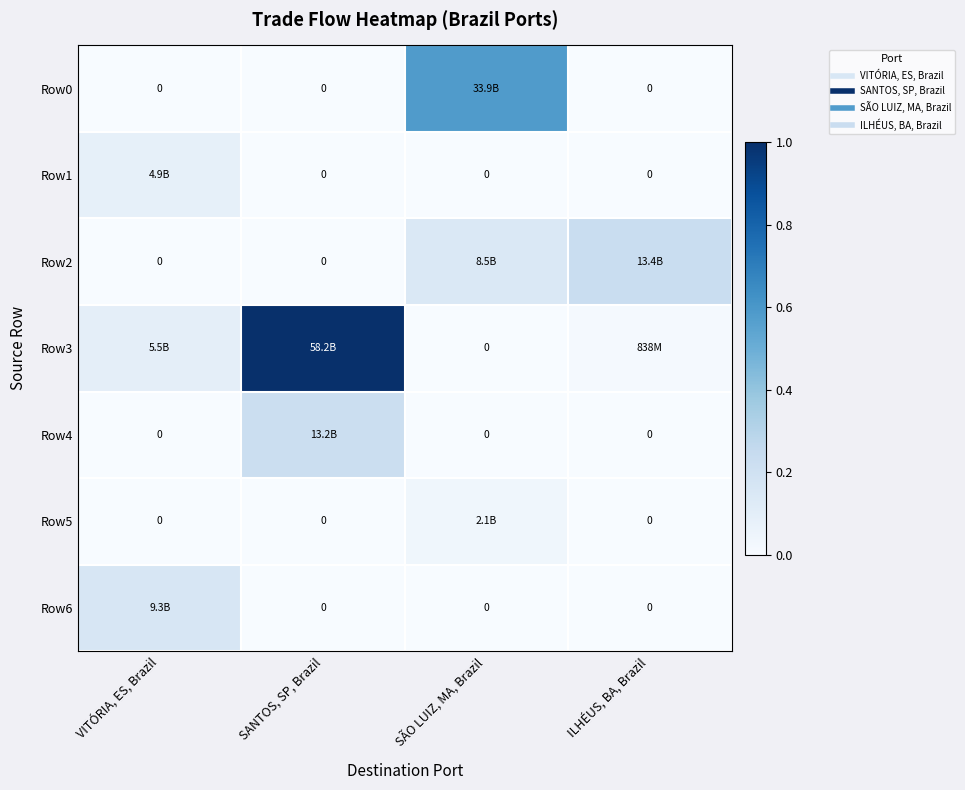

Rank the categories by Row1 value from lowest to highest.

SANTOS, SP, Brazil, SÃO LUIZ, MA, Brazil, ILHÉUS, BA, Brazil, VITÓRIA, ES, Brazil